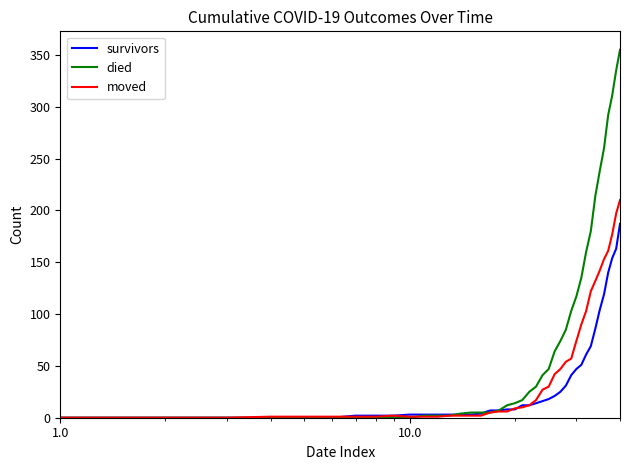

Does the chart have visible grid lines?

No